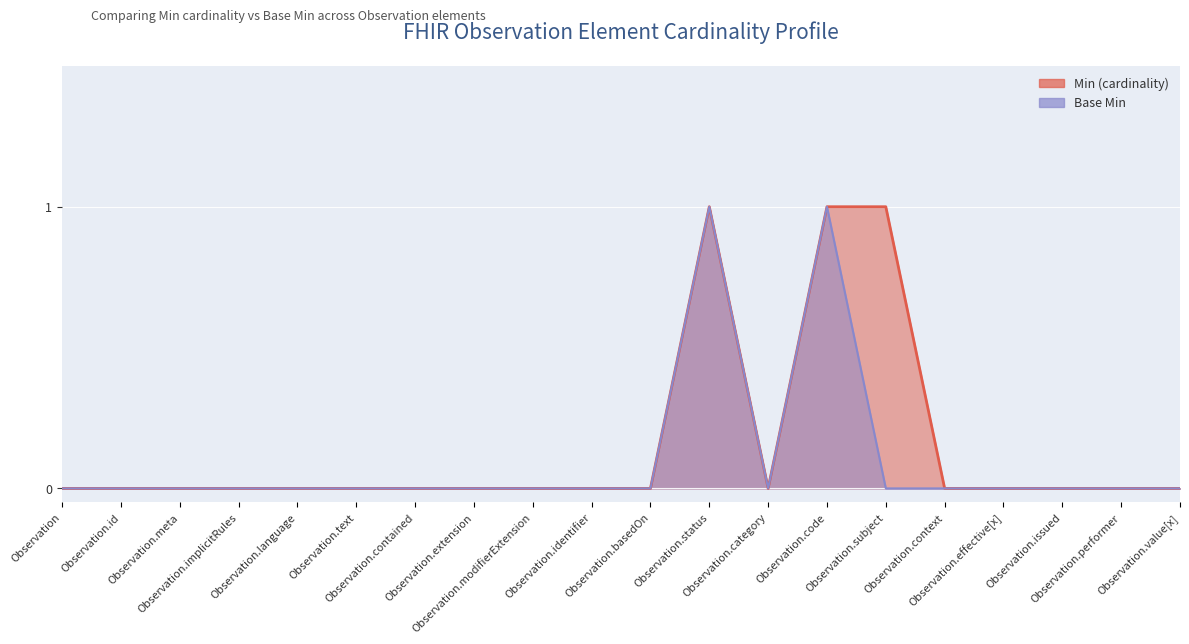

How many positive values does the Min (cardinality) series have?

3